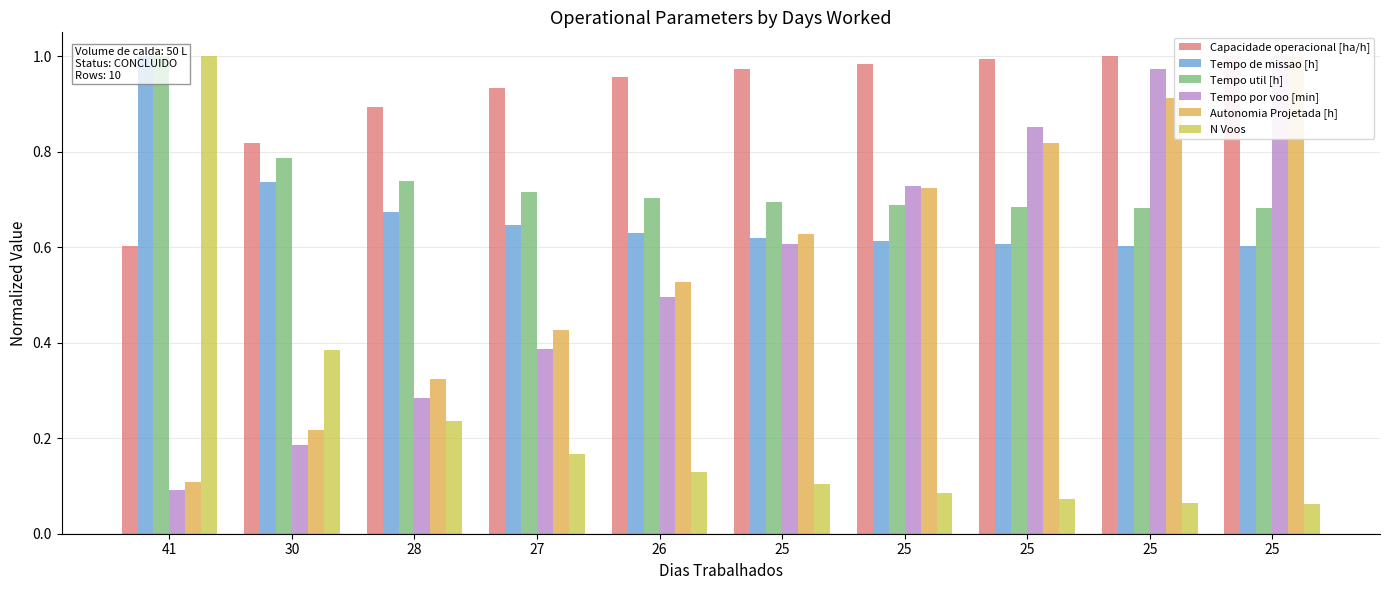

Where is Tempo util [h] nearest to the value 0?

25